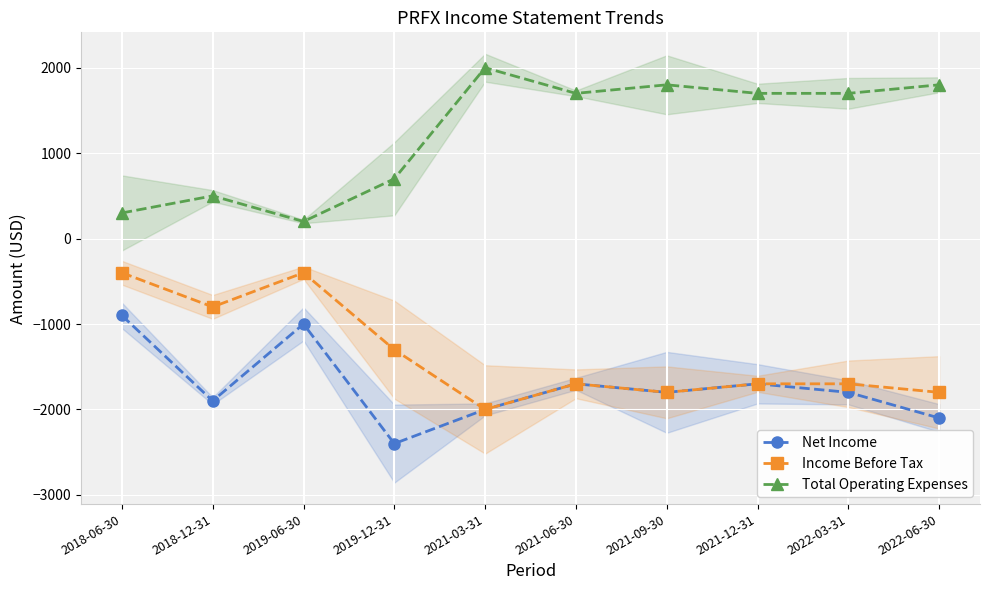

Which category has the lowest value in the Total Operating Expenses series?

2019-06-30